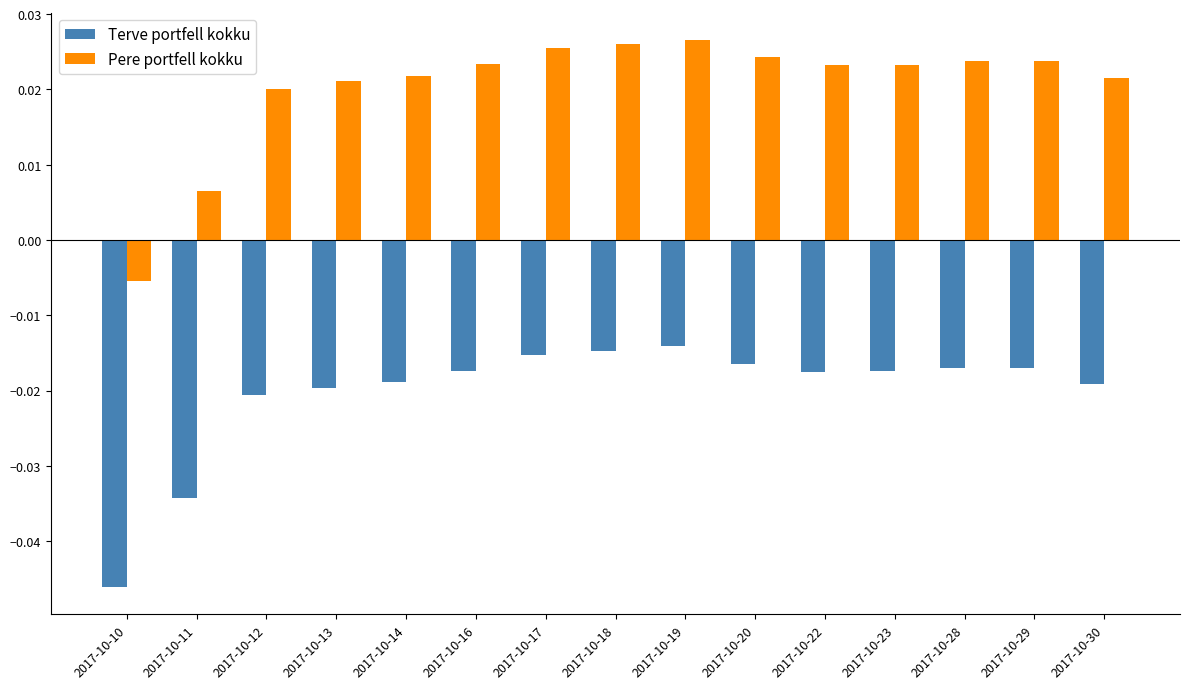

At how many categories does at least one series exceed 0?

14